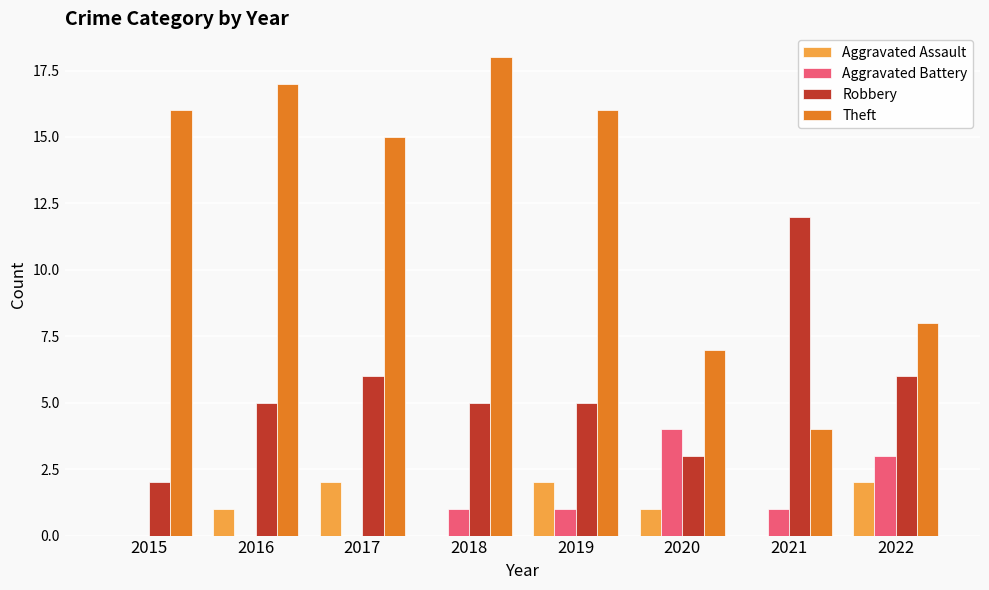

Is it true that Theft equals 18 at 2018?

True